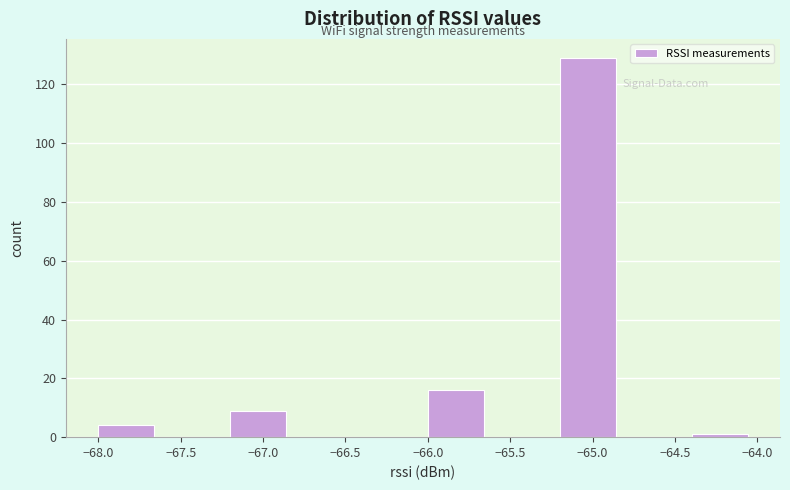

How tall is the bar that spans -68.0 to -67.6 on the x-axis? The values are not printed on the chart, so give them approximately, as read against the axis.

4